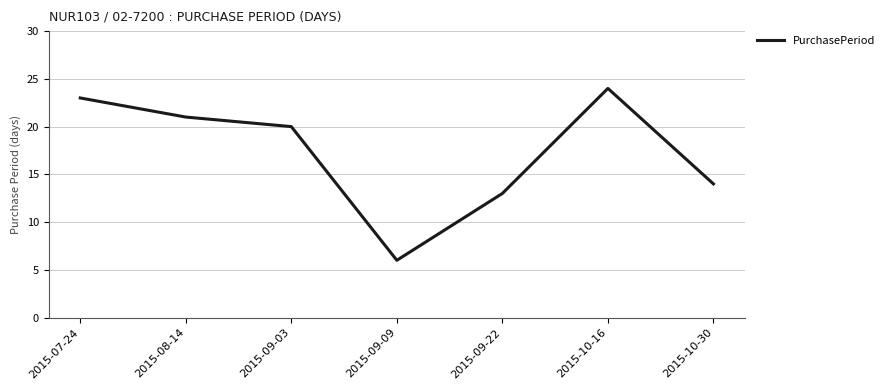

How many series are shown in this chart?

1